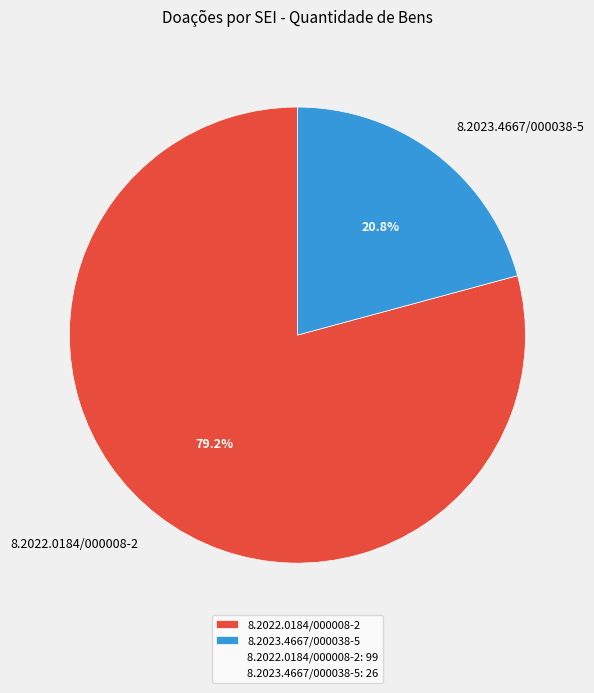

What is the total percentage of 8.2022.0184/000008-2 and 8.2023.4667/000038-5?

100.0%